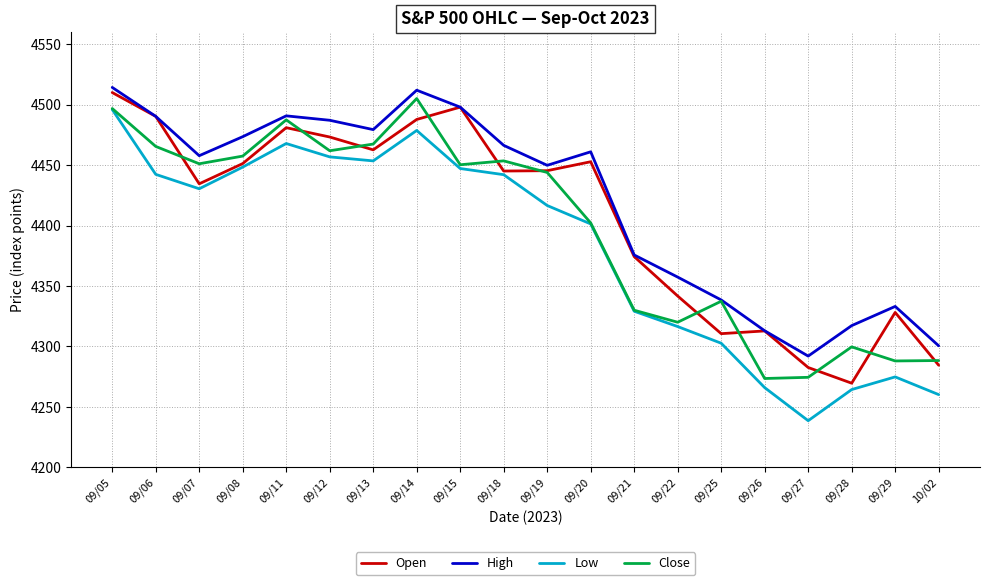

At which label is High closest to 4403?

09/21